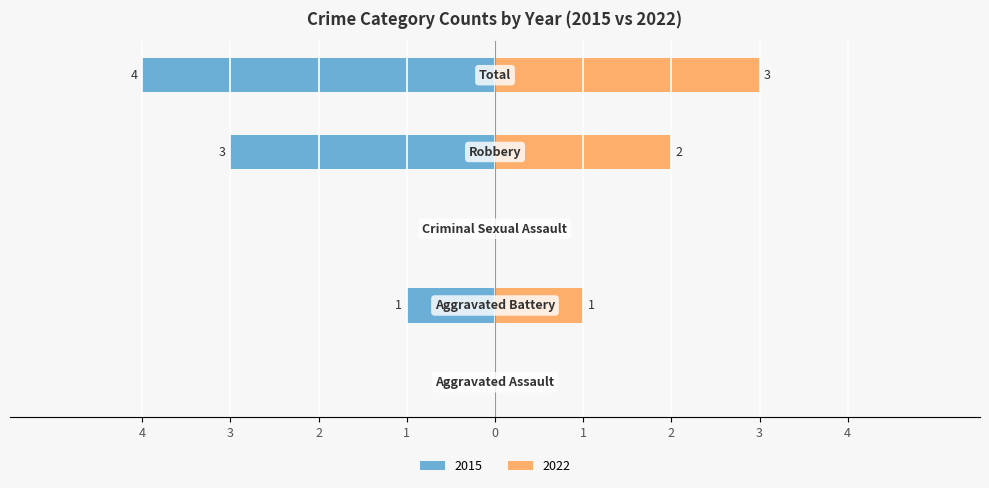

What is the change in value from Aggravated Battery to Robbery?

-2